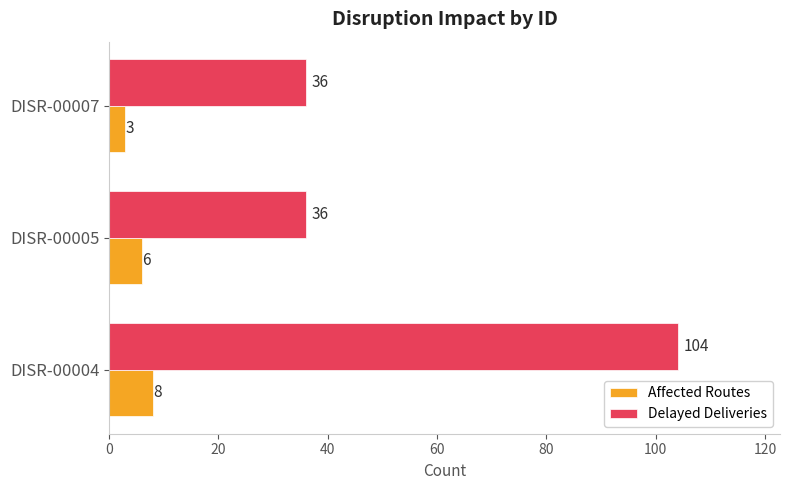

Which series has the largest total across all categories?

Delayed Deliveries